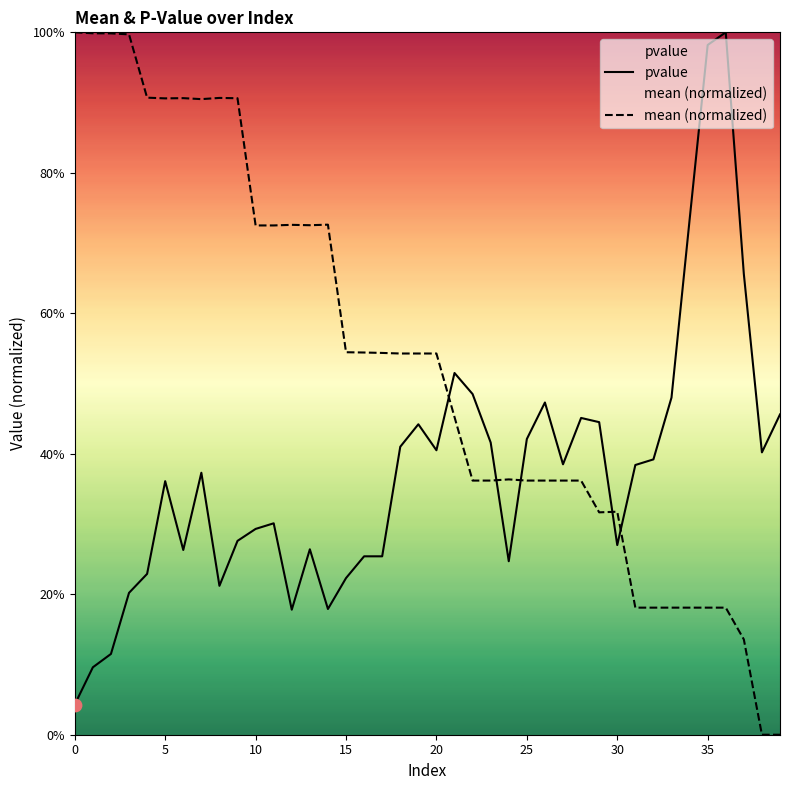

Which series reaches the maximum Y coordinate?

pvalue